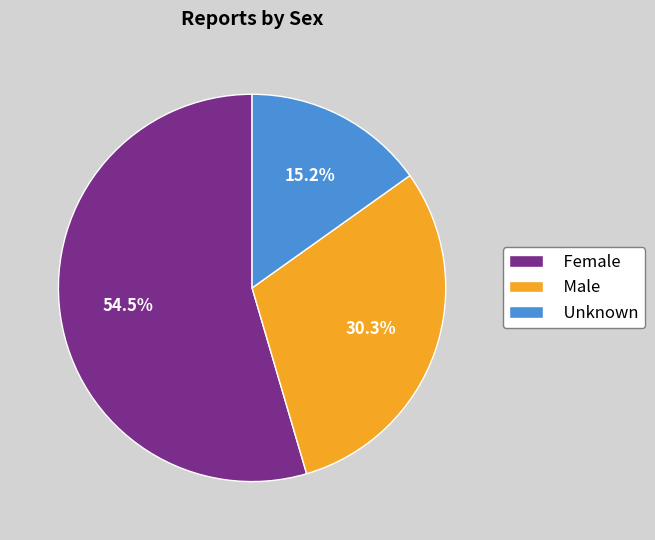

What percentage is NOT represented by Male?

69.7%